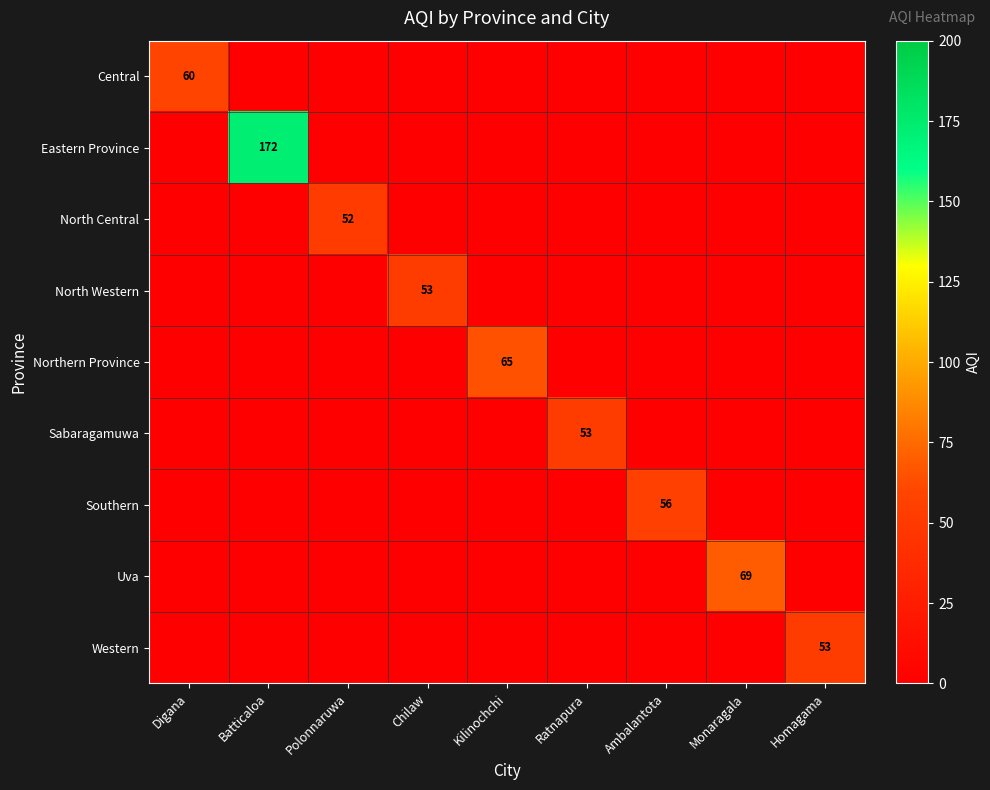

What is the total value across all series at Ratnapura?

53